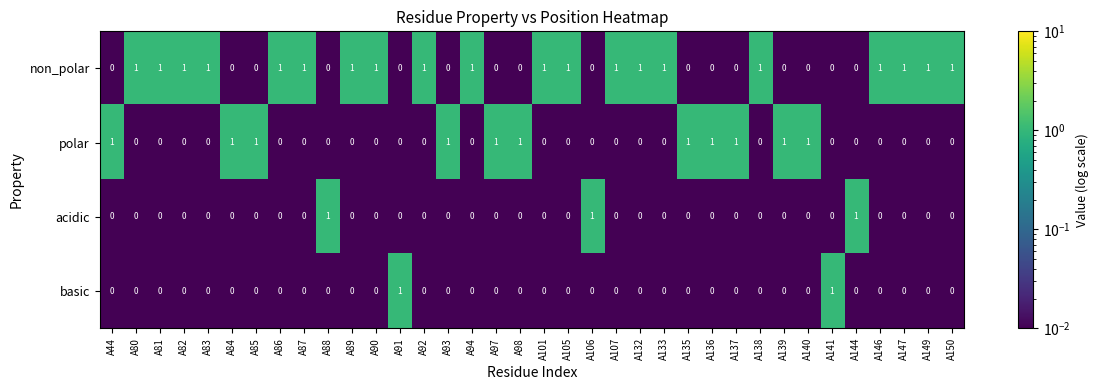

The non_polar series shows 0 at A141. True or false?

True